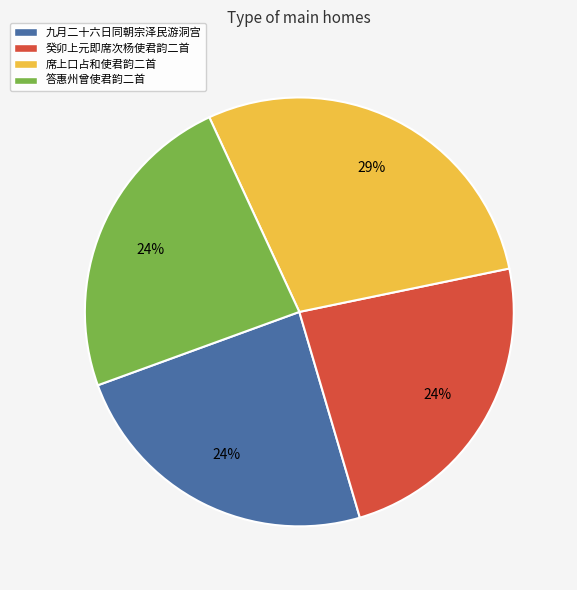

Which category has the biggest portion of the pie?

席上口占和使君韵二首